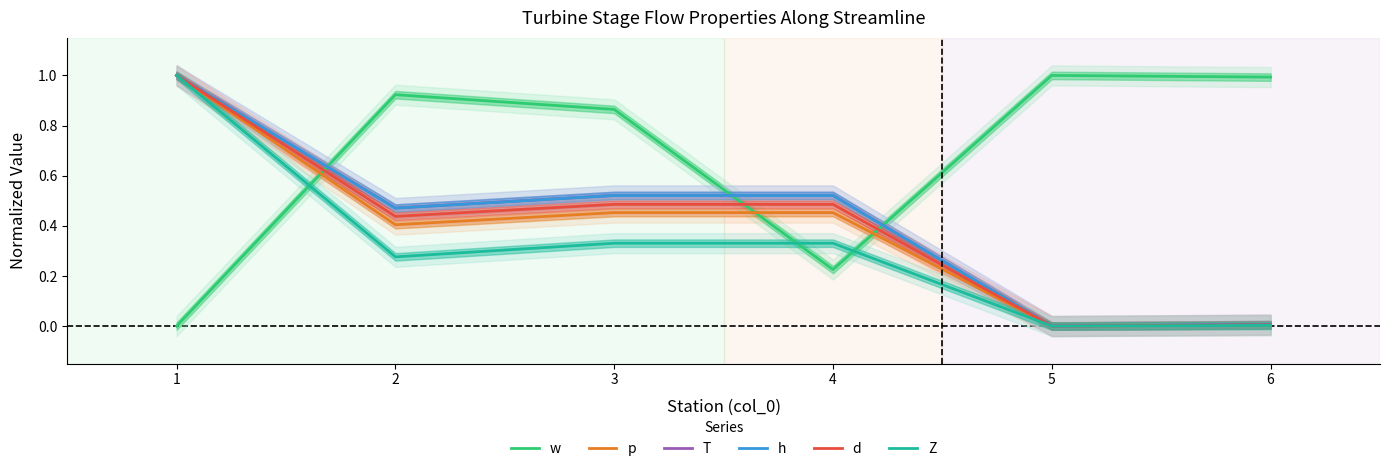

What is the sum of the d values at 5 and 1?

1.0